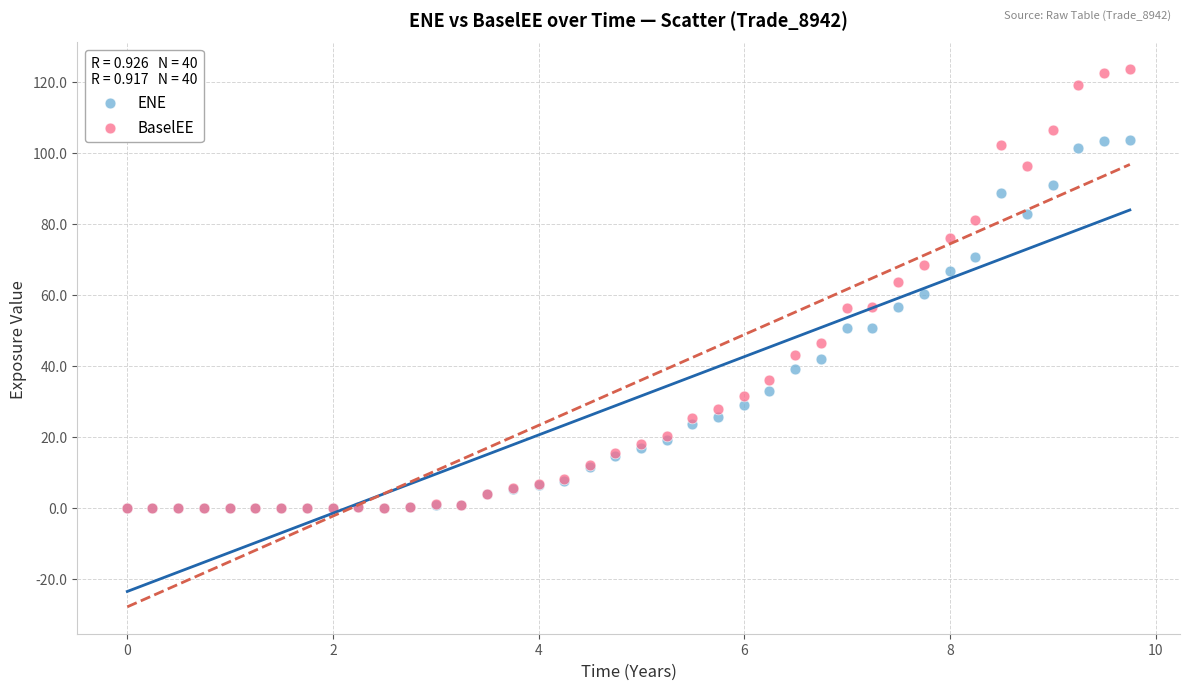

Which series contains the highest Y value?

BaselEE